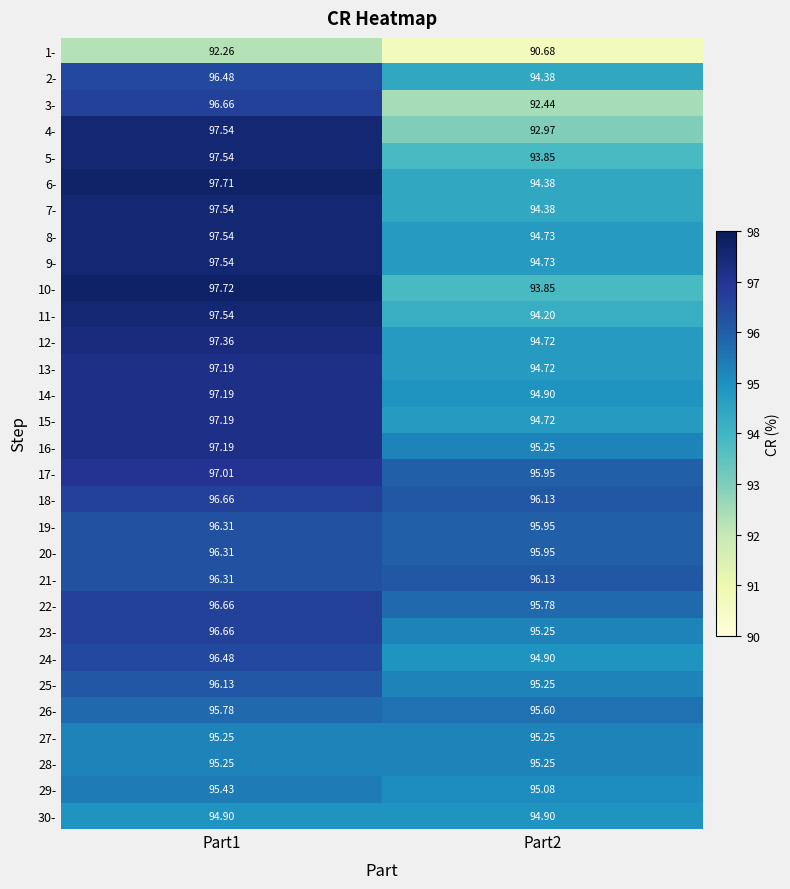

Which label corresponds to the smallest value in the chart?

Part2